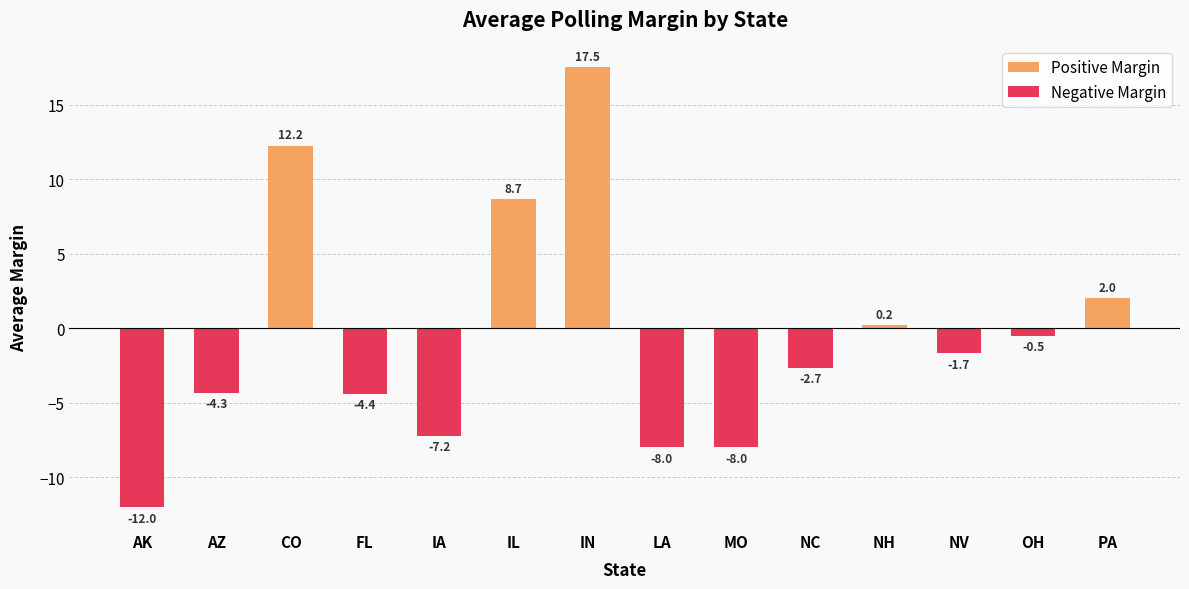

Reading right to left, list all the values displayed in this chart.

Positive Margin: 2.0	0.0	0.0	0.2	0.0	0.0	0.0	17.5	8.7	0.0	0.0	12.2	0.0	0.0
Negative Margin: 0.0	-0.5	-1.7	0.0	-2.7	-8.0	-8.0	0.0	0.0	-7.2	-4.4	0.0	-4.3	-12.0